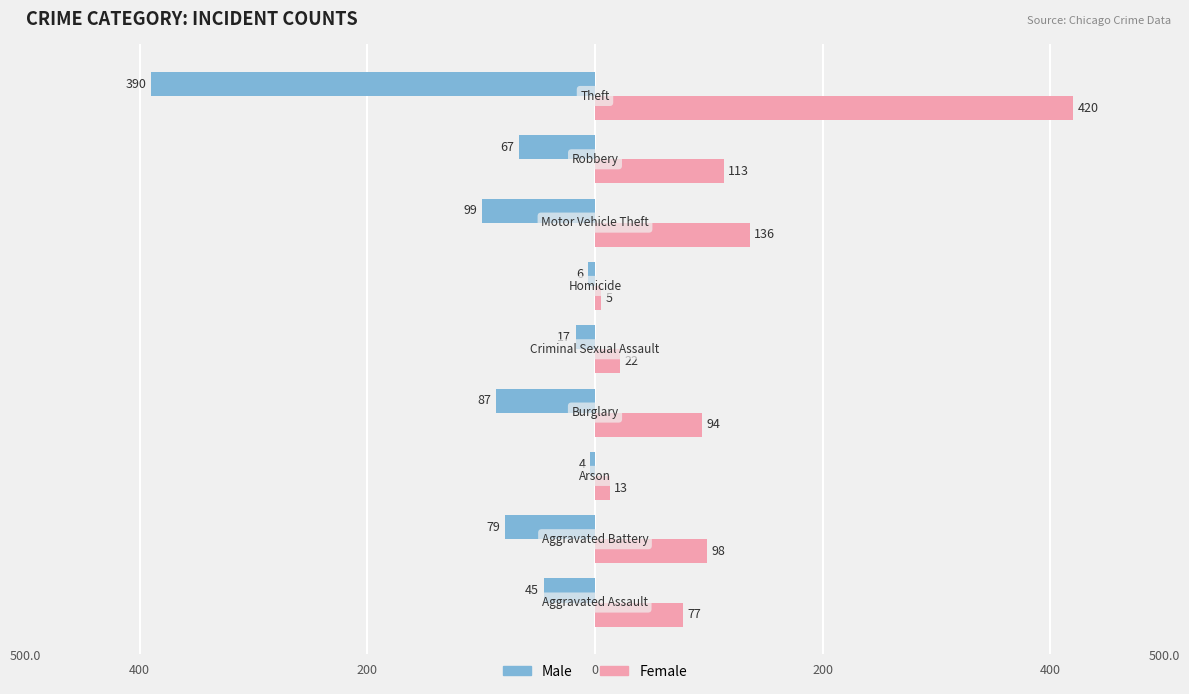

What are all the series names shown in the legend?

Male, Female